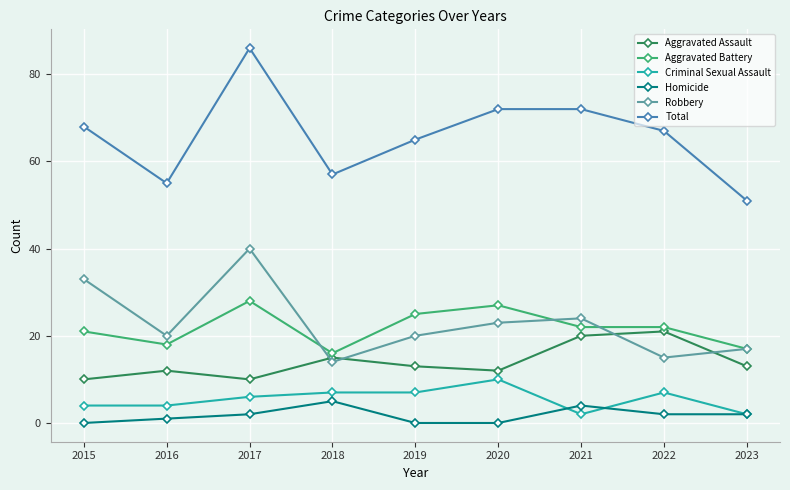

Which series has the widest spread of values?

Total